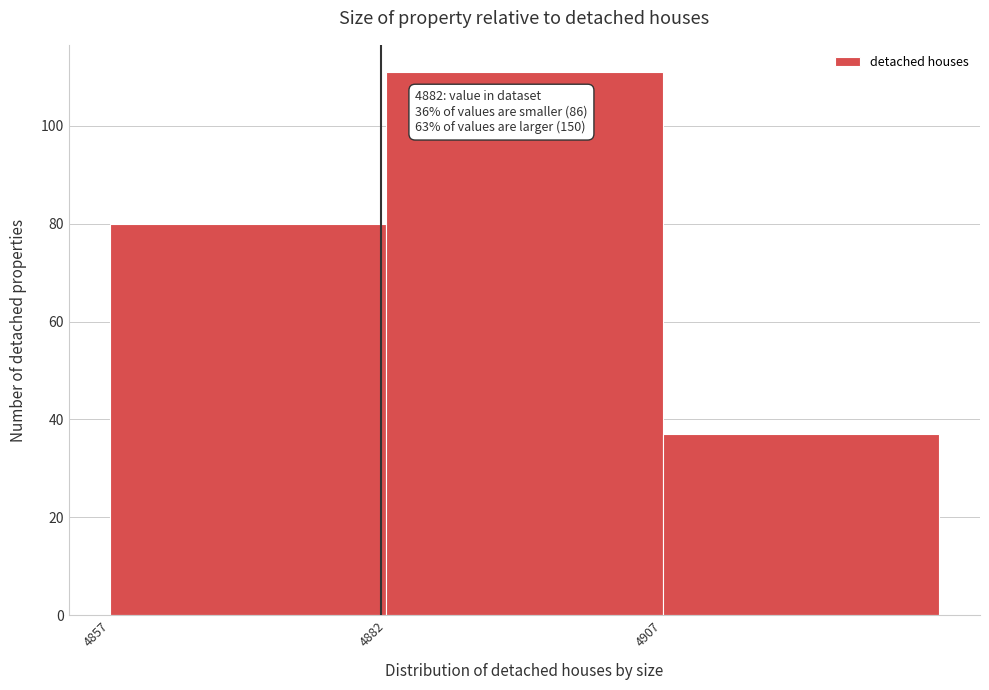

Over which range of the x-axis is the bar tallest?

4882.5 to 4907.5